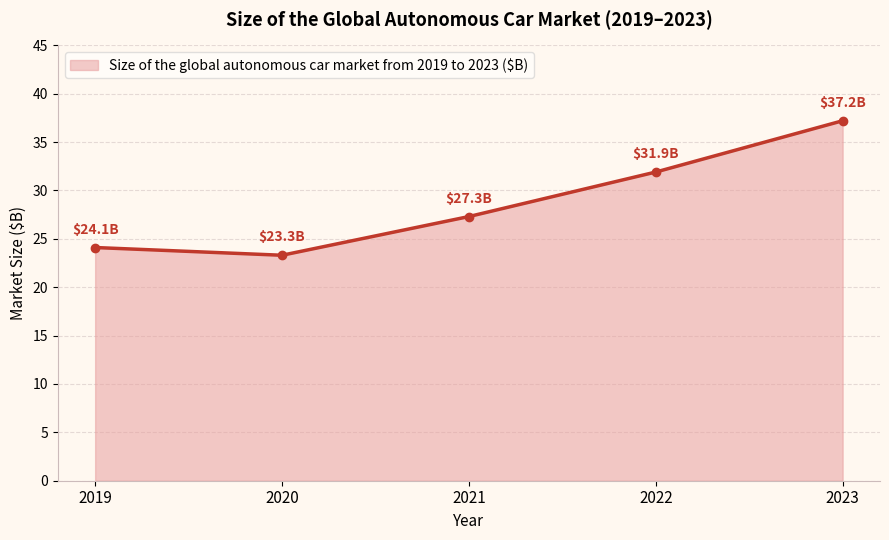

What is the sum of all values?

143.8